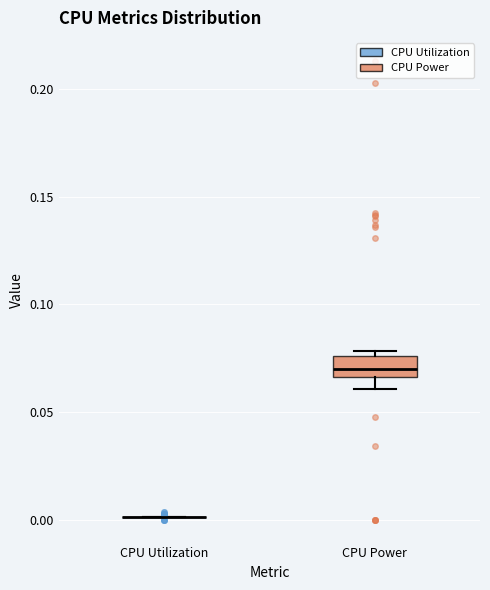

Reading left to right, transcribe this box plot: for each box, give where its median line is, the range the box spans, and where its two whiskers end, as read against the y-axis. The values are not printed on the chart, so give them approximately, as read against the axis.

CPU Utilization: box collapsed to a line at 0.000, whiskers 0.000 to 0.000
CPU Power: median 0.070, box 0.065 to 0.075, whiskers 0.060 to 0.080